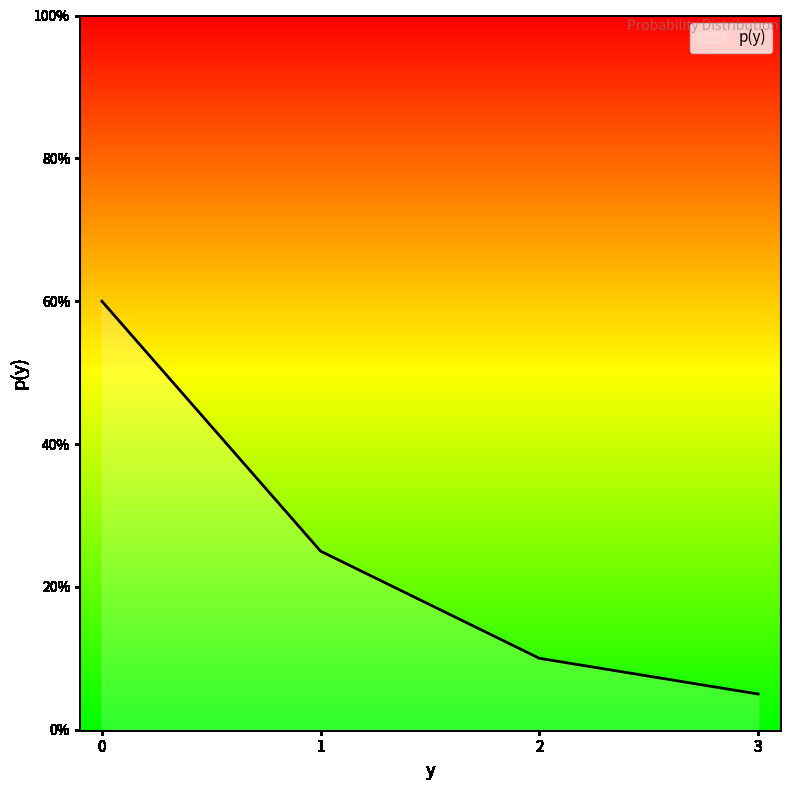

Does the chart display data point markers on the line(s)?

No